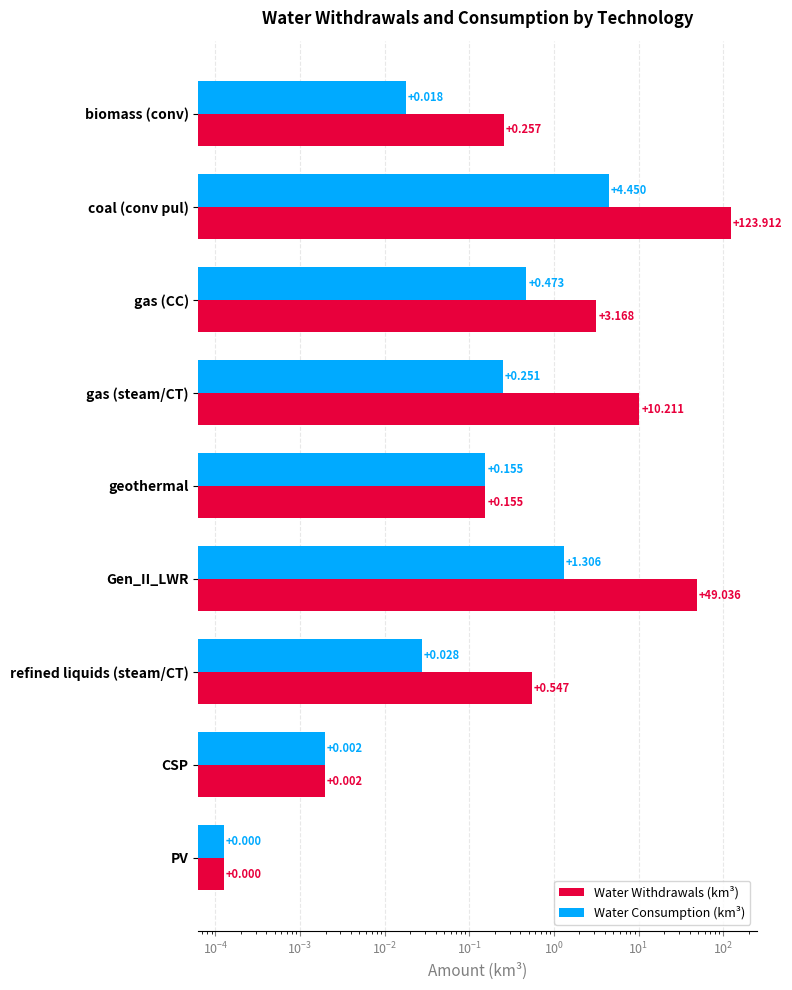

Reading left to right, extract all data points from this chart.

Water Withdrawals (km³): 0.3	123.9	3.2	10.2	0.2	49.0	0.5	0.0	0.0
Water Consumption (km³): 0.0	4.5	0.5	0.3	0.2	1.3	0.0	0.0	0.0